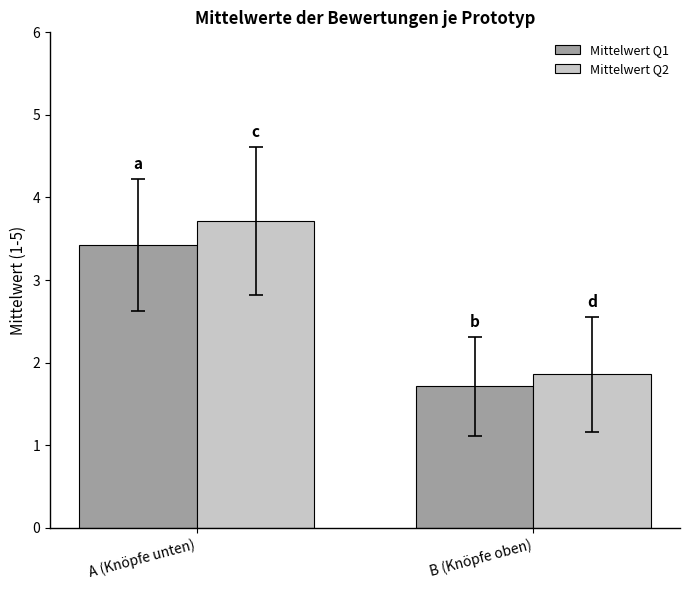

At A (Knöpfe unten), list the series in order from largest to smallest.

Mittelwert Q2, Mittelwert Q1